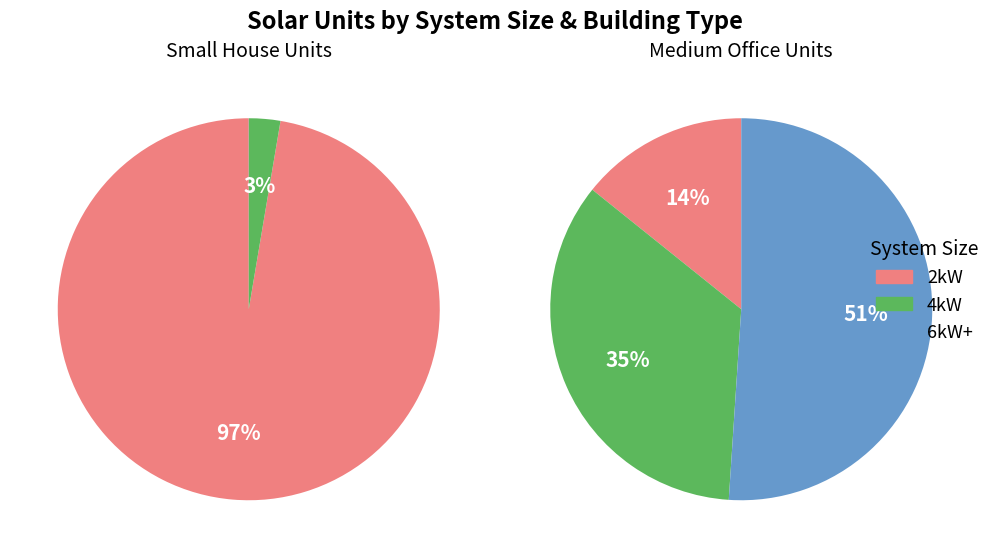

Is it true that 6kW_SW is 24% of the pie?

False